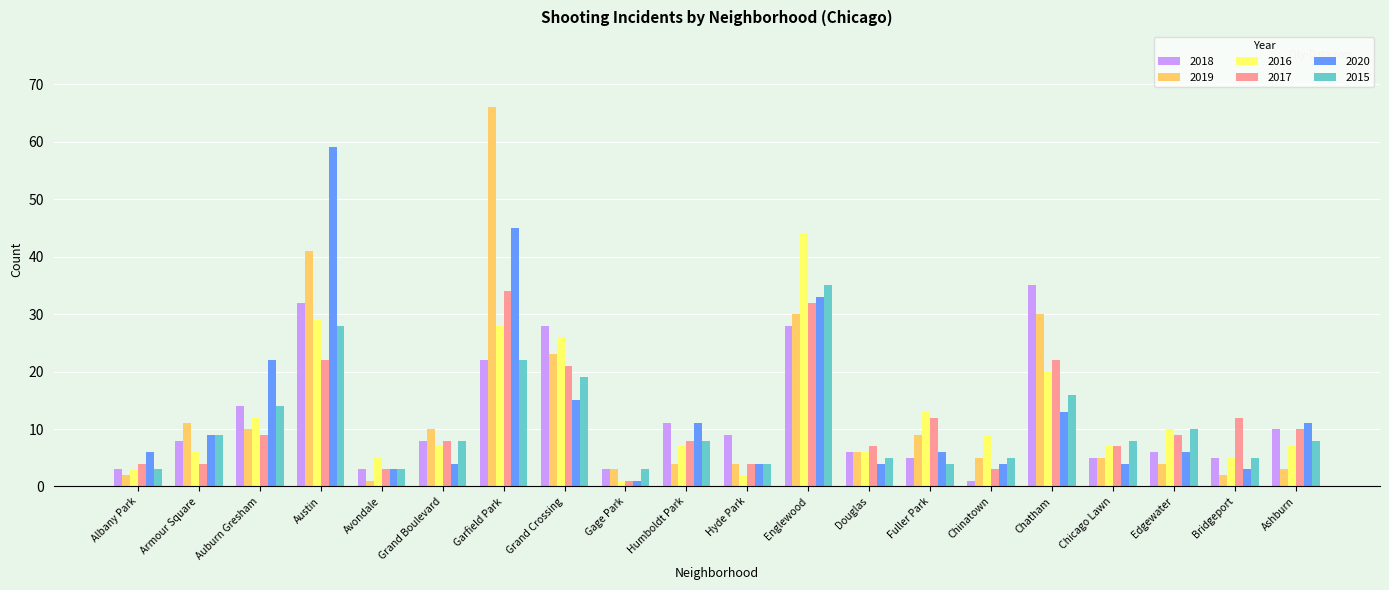

How many data points in 2017 are less than 9?

10